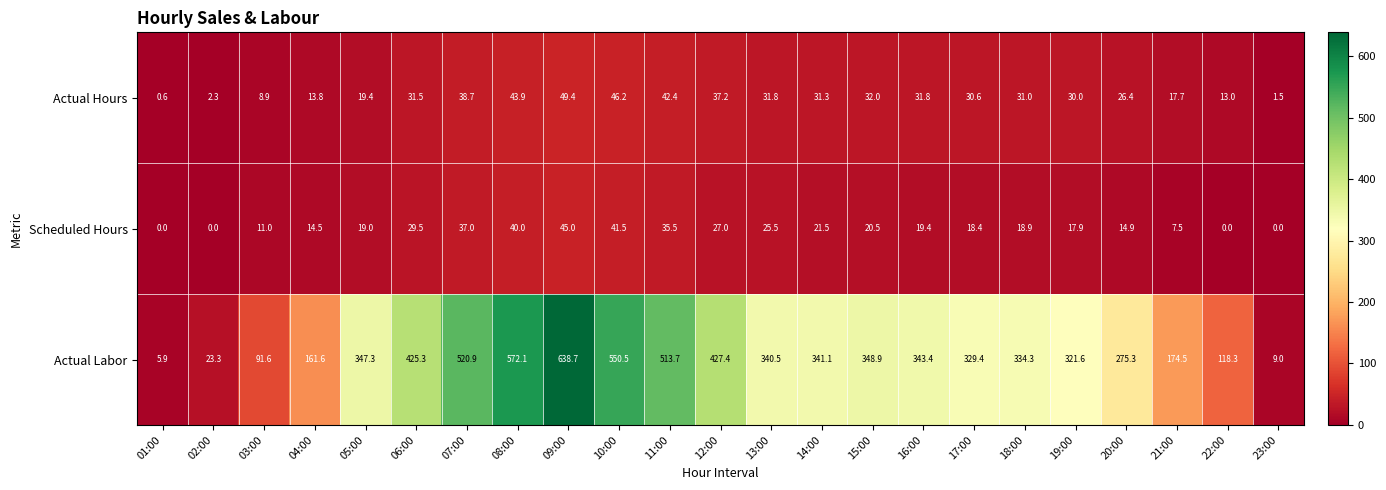

List the series in order of their peak value, lowest first.

Scheduled Hours, Actual Hours, Actual Labor